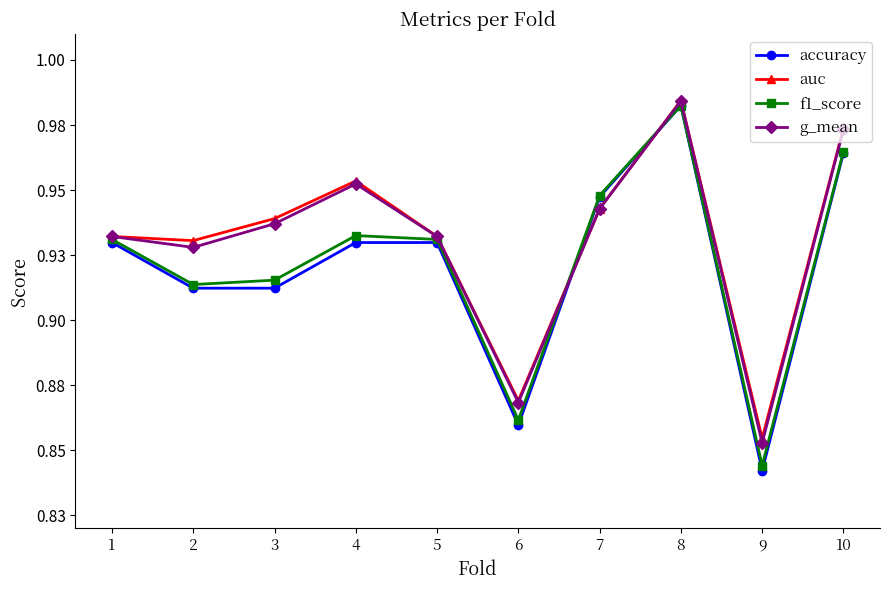

What is the sum of the f1_score values at 4 and 7?

1.9